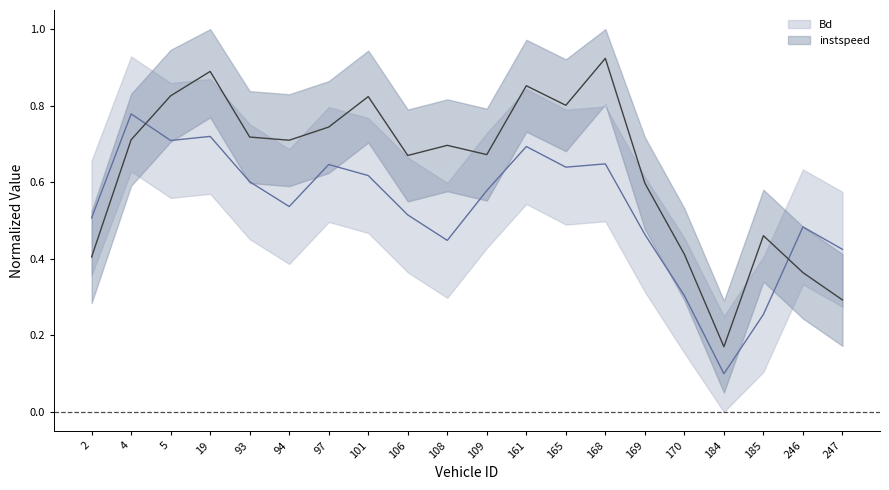

The value of instspeed (line) at 246 is 0.5. True or false?

False